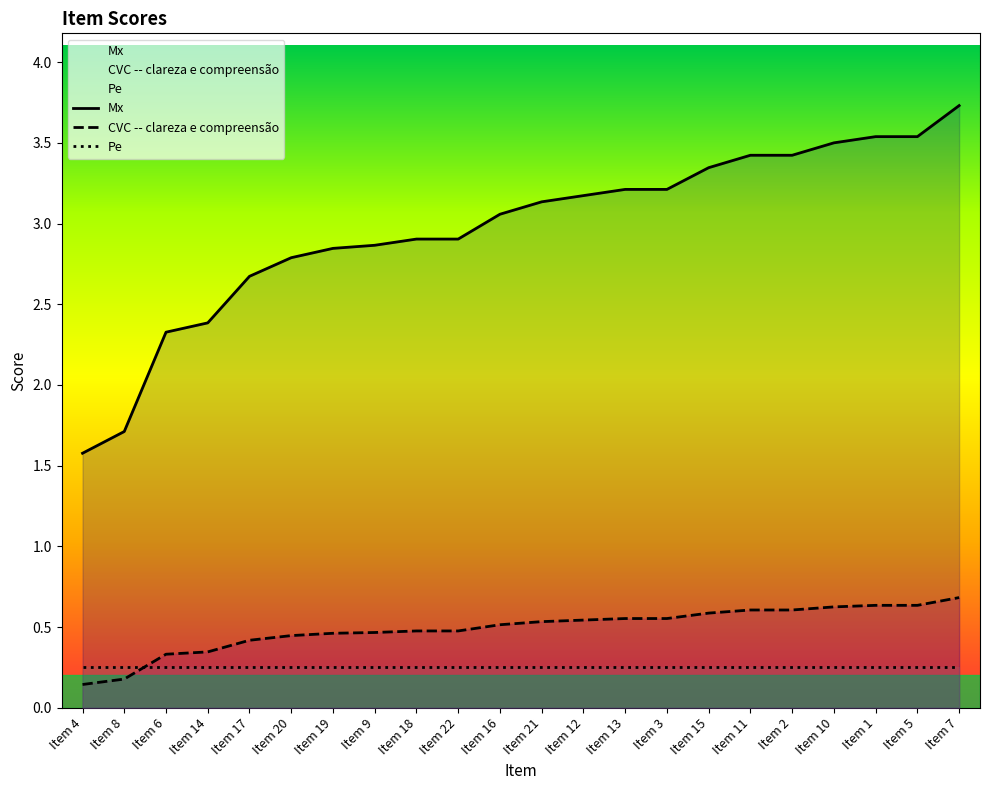

What position from the left is Item 19?

7